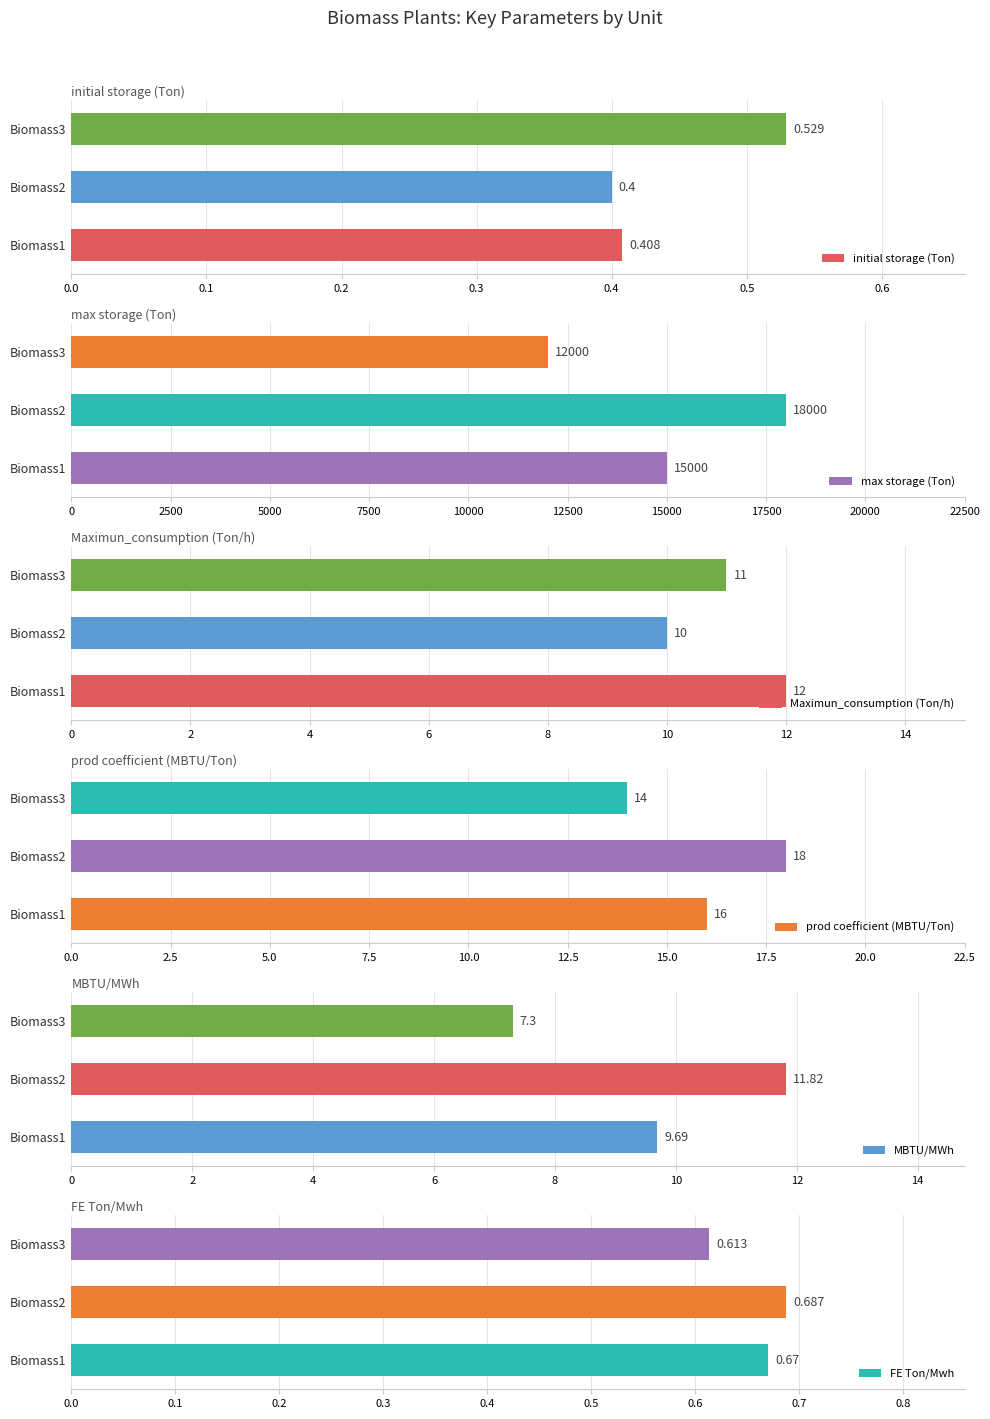

What is the maximum value for prod coefficient (MBTU/Ton)?

18